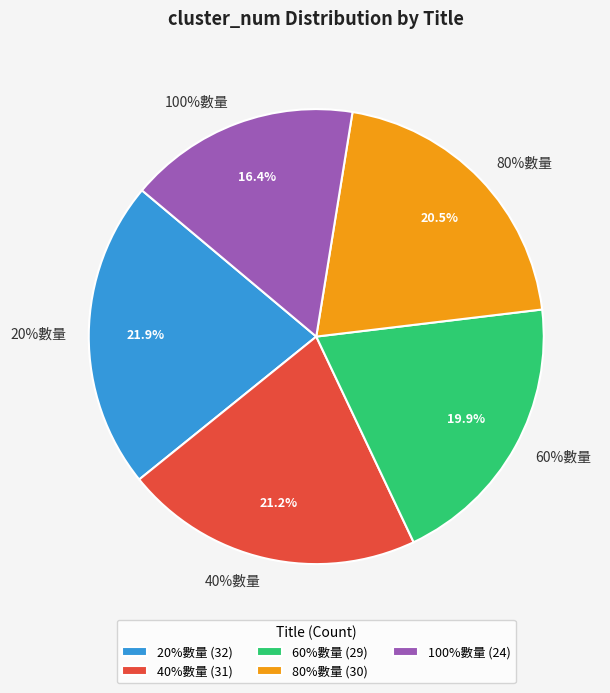

Which category has the smallest portion of the pie?

100%數量